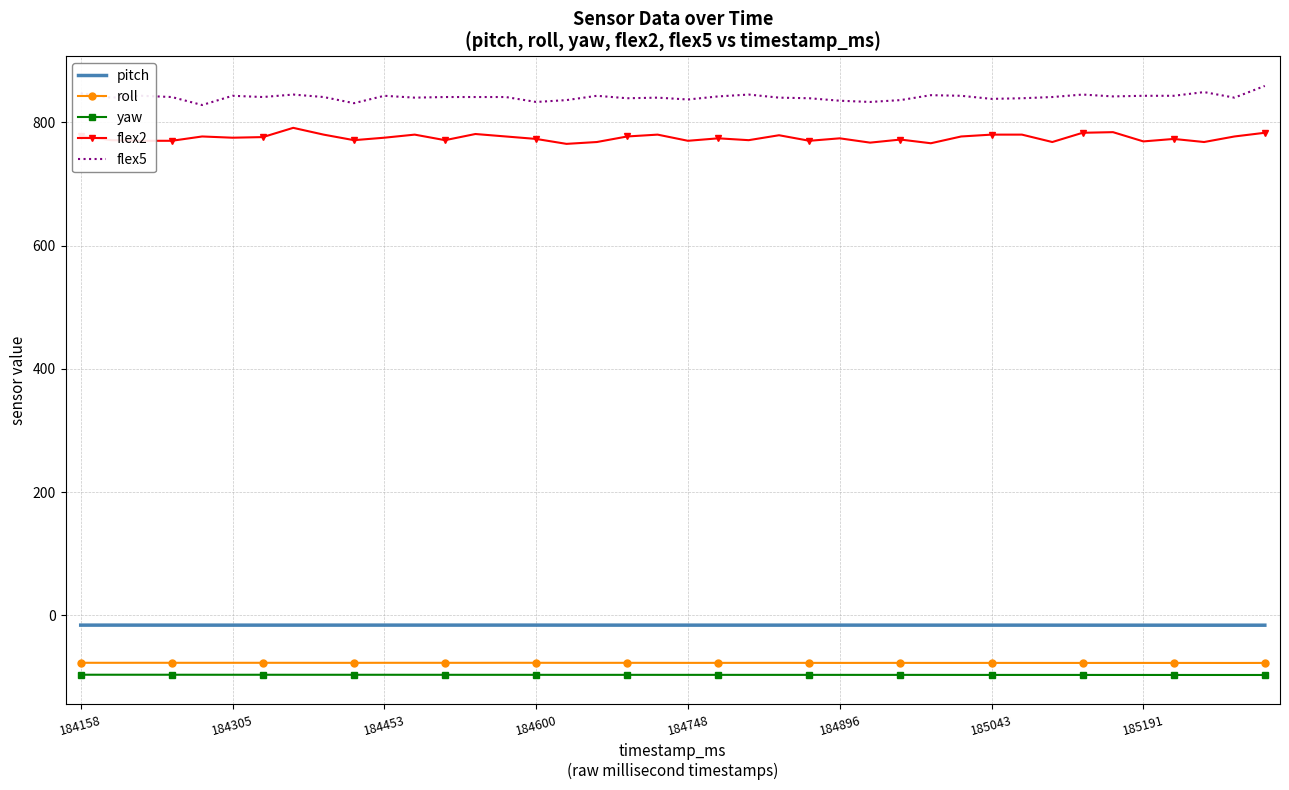

True or false: pitch and flex5 intersect in this chart.

False